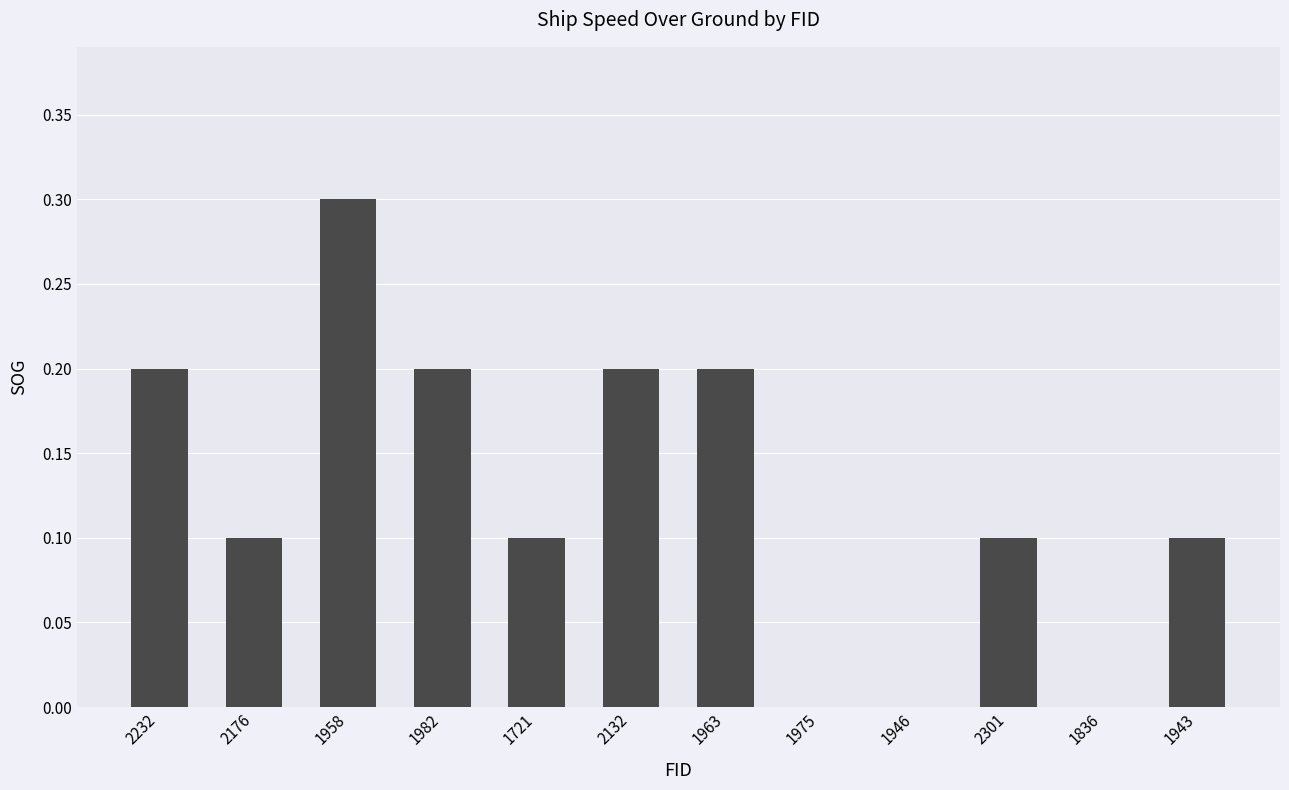

The value at 2176 is 0.1. True or false?

True